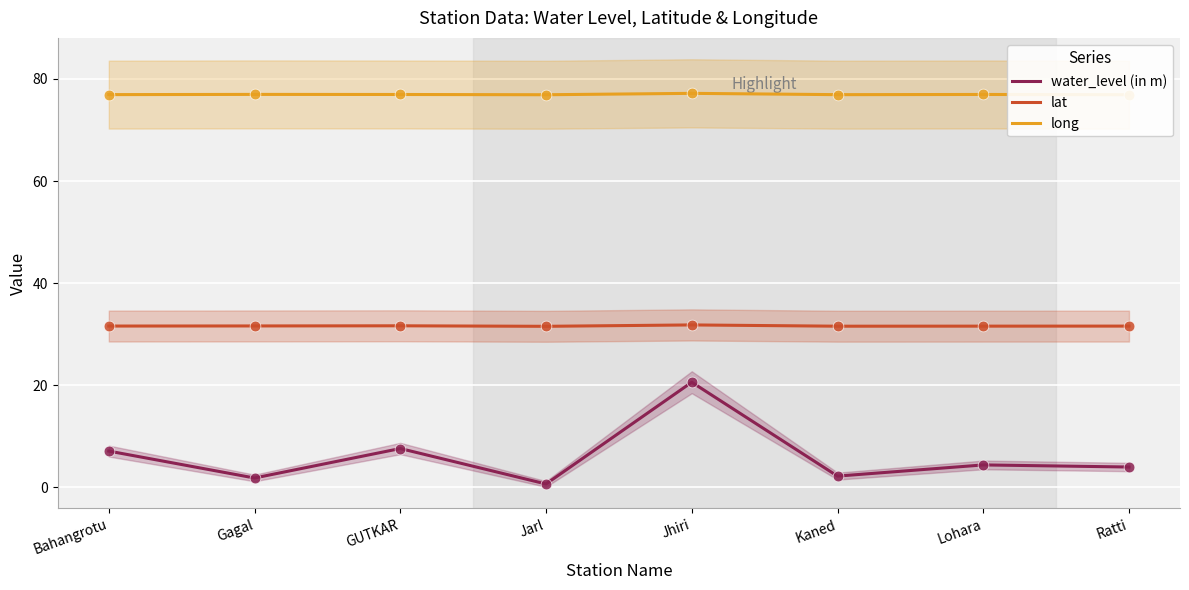

Which series has the largest total across all categories?

long